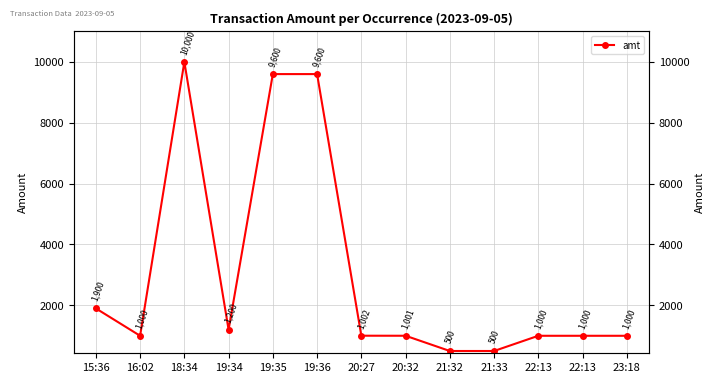

True or false: there are more than 2 points higher than both neighbors.

False